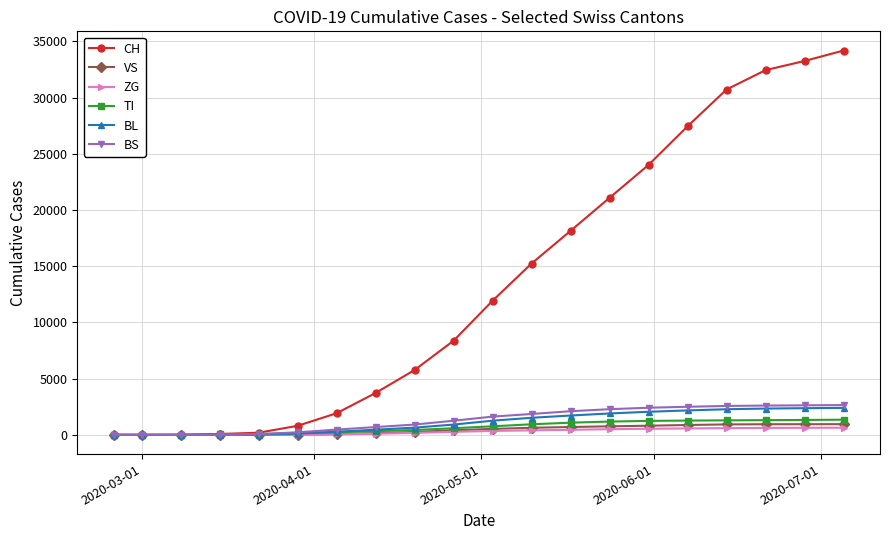

At how many categories does at least one series exceed 20222?

7